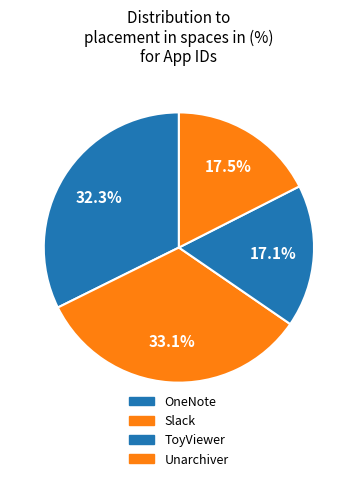

How many segments does this pie chart have?

4